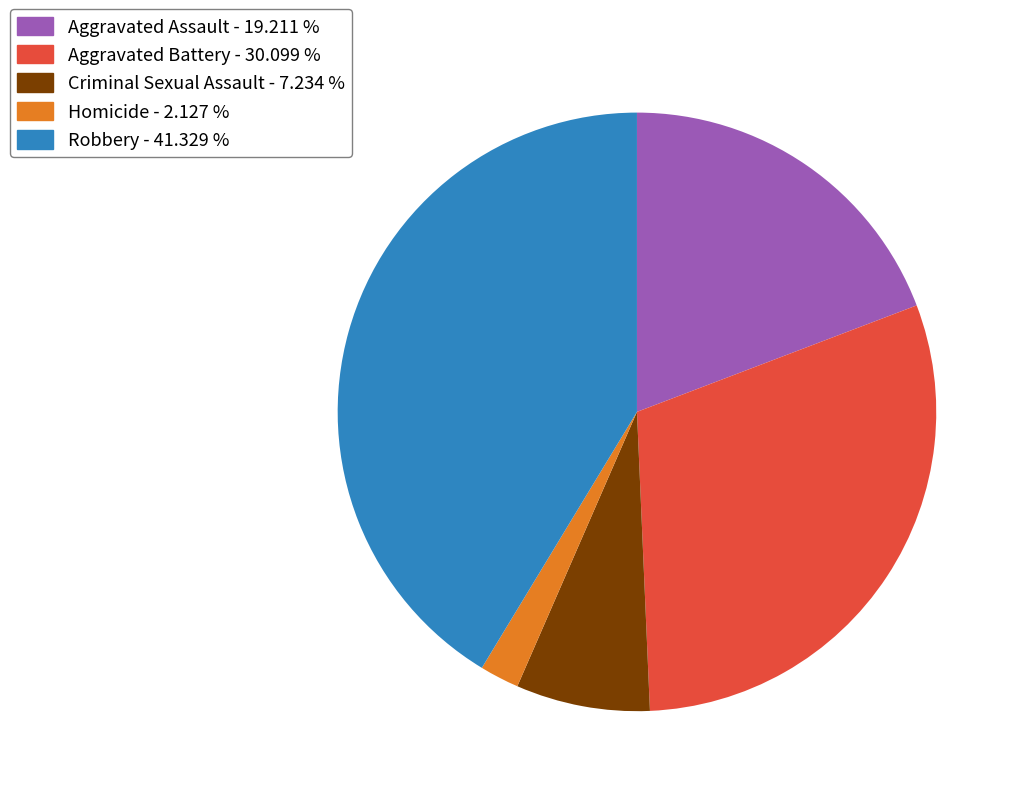

Which has a higher value, Criminal Sexual Assault or Aggravated Assault?

Aggravated Assault